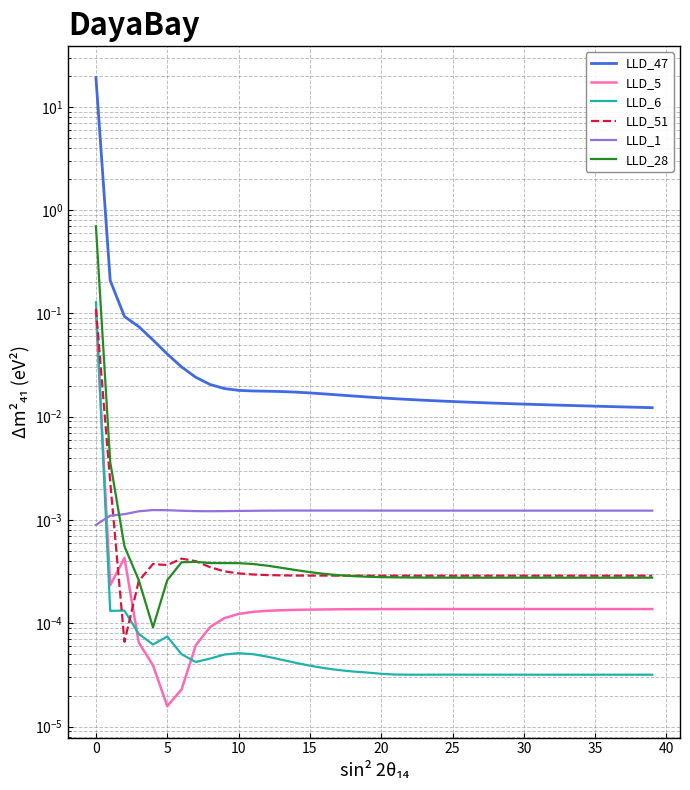

How many lines are shown in the chart?

6